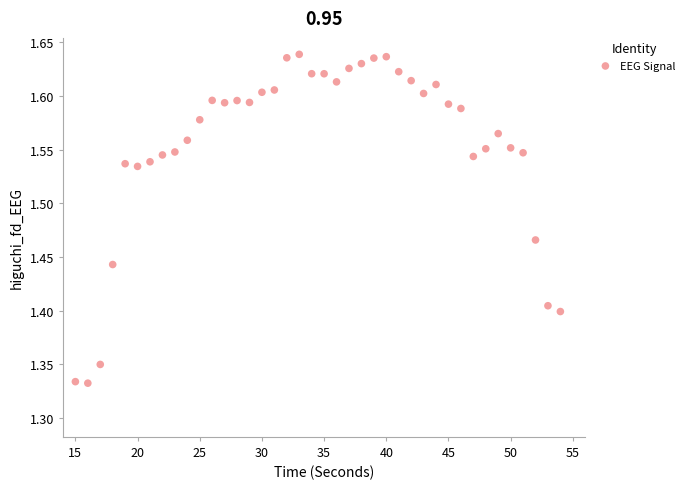

What is the range of X values (max minus min)?

39.0